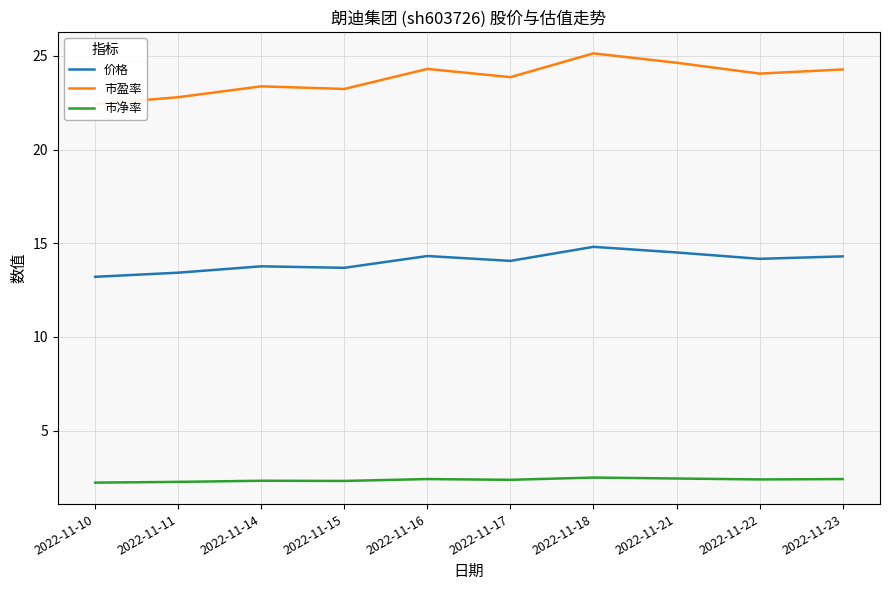

What is the minimum value for 价格?

13.2